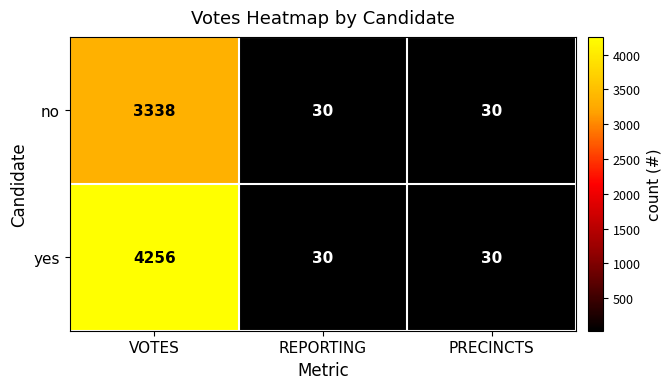

Reading right to left, transcribe all the data shown in this chart.

no: 30	30	3338
yes: 30	30	4256